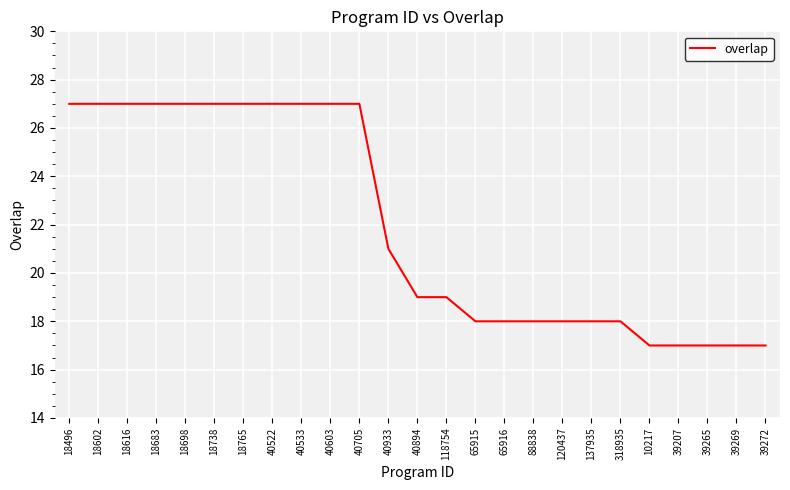

The chart shows a value of 11 at 40894. True or false?

False